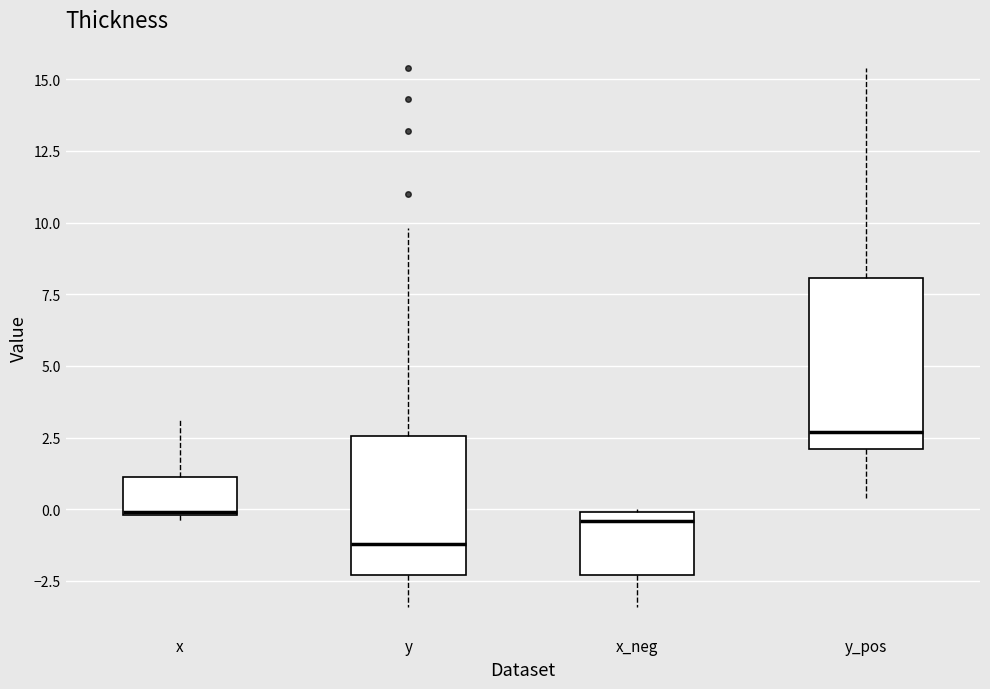

Reading left to right, read every box against the y-axis: the position of its median line, the range the box covers, and the ends of its whiskers. The values are not printed on the chart, so give them approximately, as read against the axis.

x: median 0.0, box 0.0 to 1.0, whiskers -0.5 to 3.0
y: median -1.0, box -2.5 to 2.5, whiskers -3.5 to 10.0
x_neg: median -0.5, box -2.5 to 0.0, whiskers -3.5 to 0.0
y_pos: median 2.5, box 2.0 to 8.0, whiskers 0.5 to 15.5